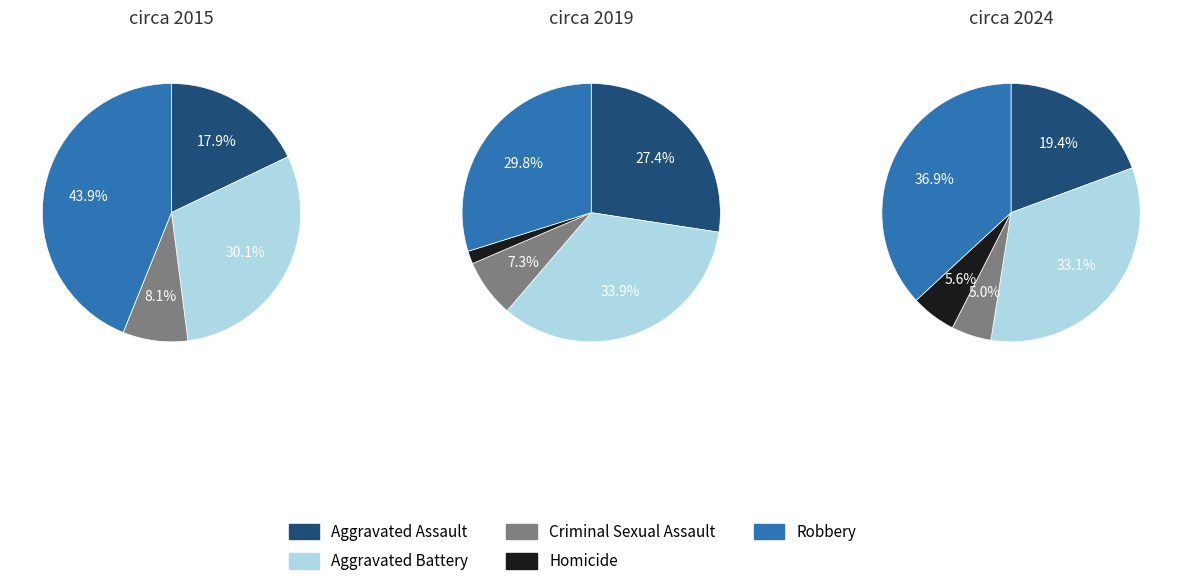

To the nearest percent, what portion does Criminal Sexual Assault represent?

7%